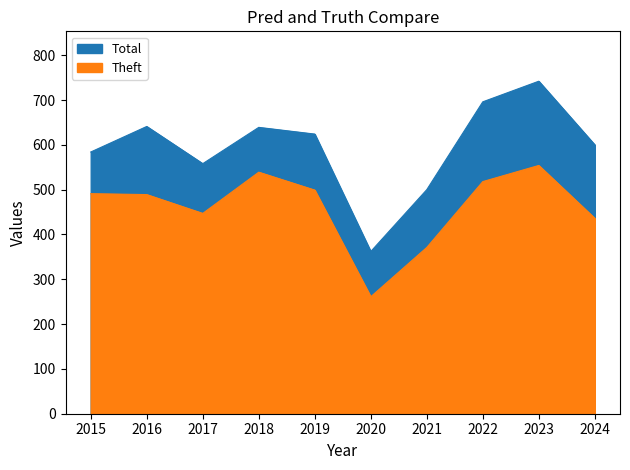

How many lines are shown in the chart?

2